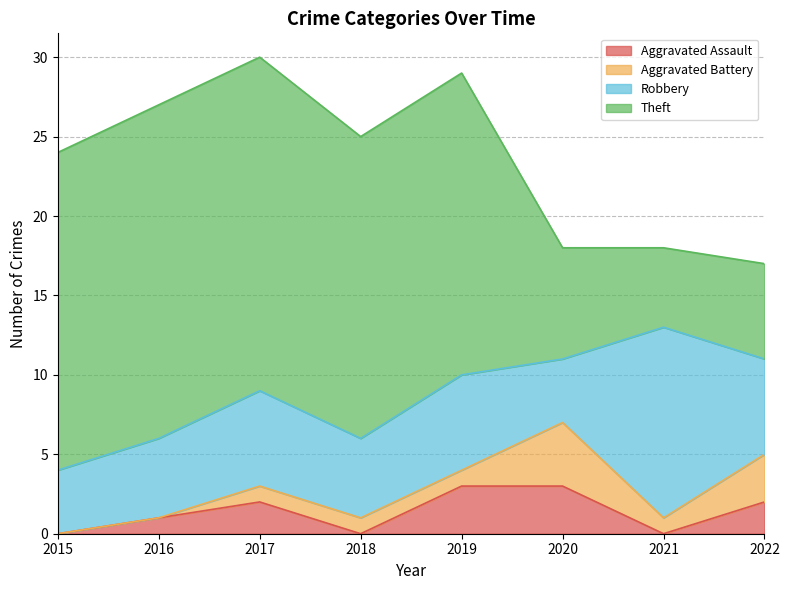

Reading left to right, what are all the values shown in this chart?

Aggravated Assault: 0	1	2	0	3	3	0	2
Aggravated Battery: 0	0	1	1	1	4	1	3
Robbery: 4	5	6	5	6	4	12	6
Theft: 20	21	21	19	19	7	5	6